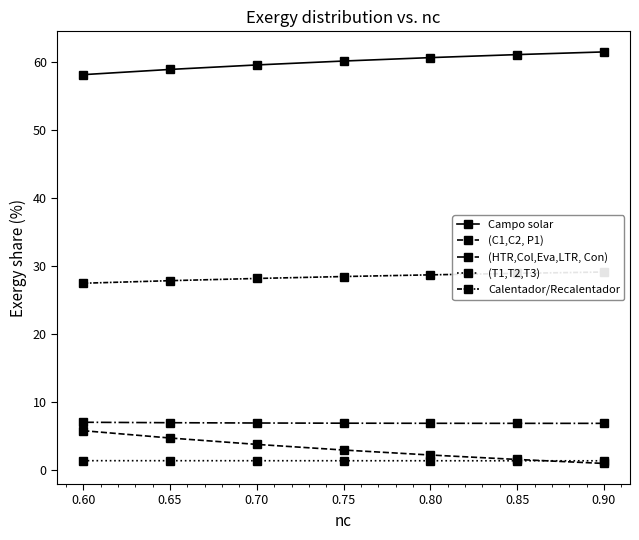

Reading left to right, transcribe all the data shown in this chart.

Campo solar: 58.2	59.0	59.6	60.2	60.7	61.1	61.5
(C1,C2, P1): 5.8	4.7	3.8	3.0	2.2	1.6	1.0
(HTR,Col,Eva,LTR, Con): 7.1	7.0	7.0	6.9	6.9	6.9	6.9
(T1,T2,T3): 1.4	1.4	1.4	1.4	1.4	1.4	1.4
Calentador/Recalentador: 27.5	27.9	28.2	28.5	28.7	29.0	29.2